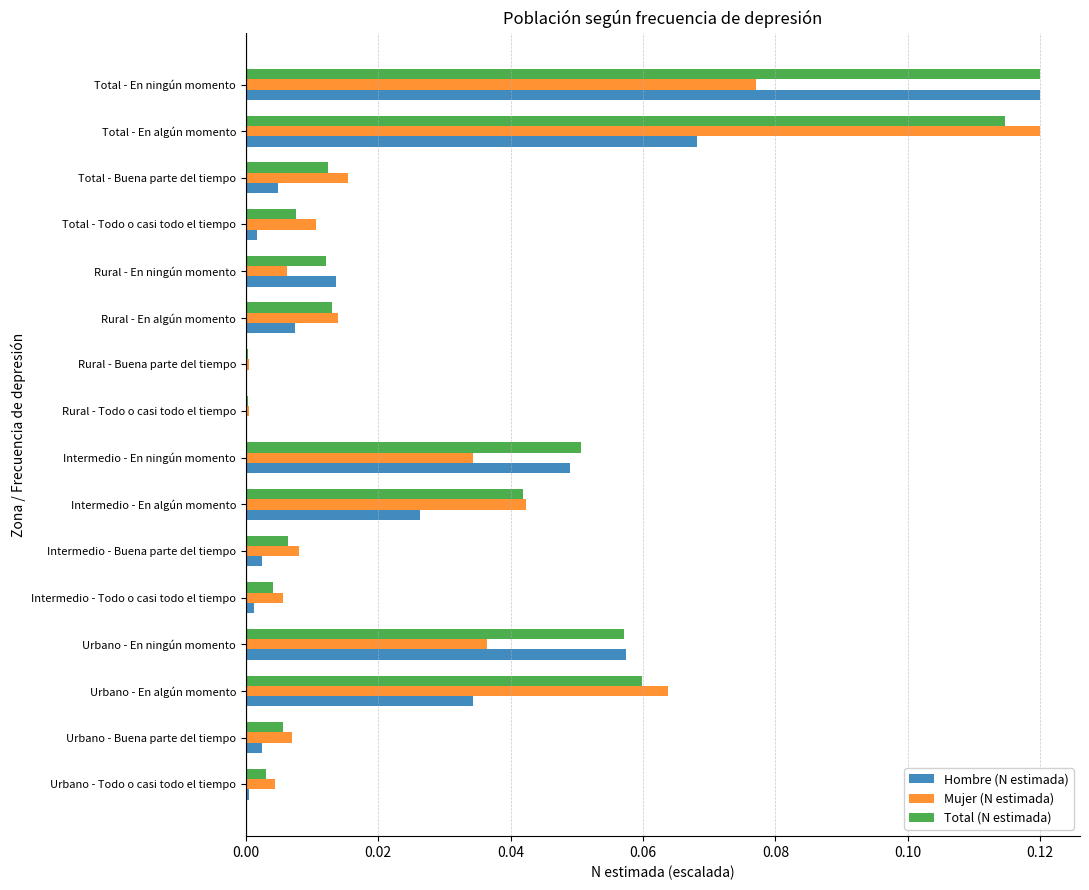

The value of Hombre (N estimada) at Urbano - Todo o casi todo el tiempo is 0.0. True or false?

True